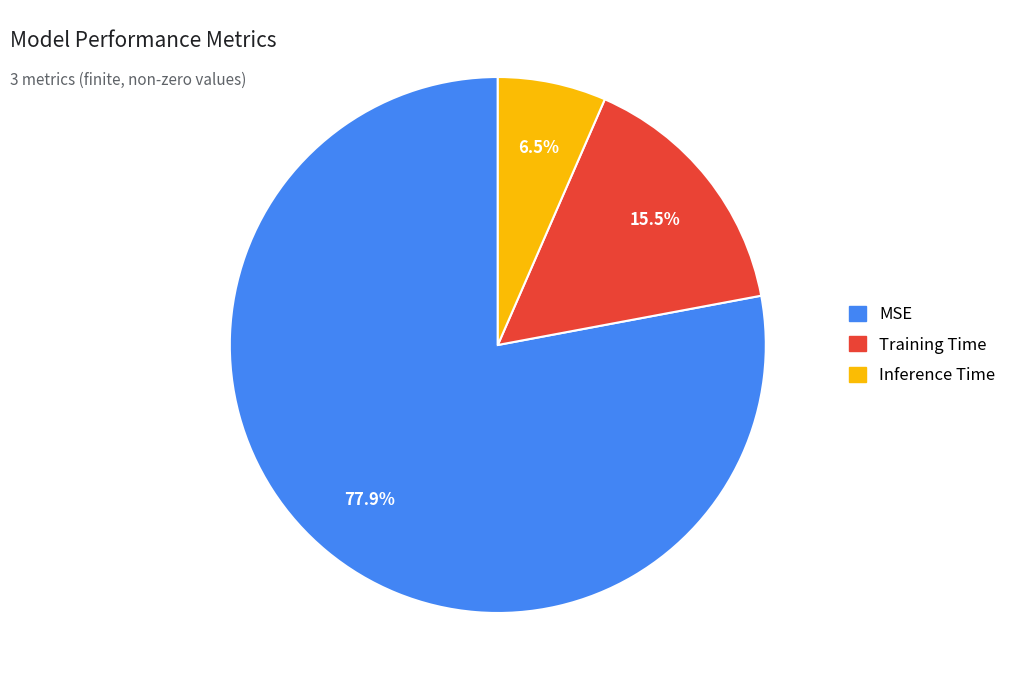

Which has a higher value, Inference Time or MSE?

MSE